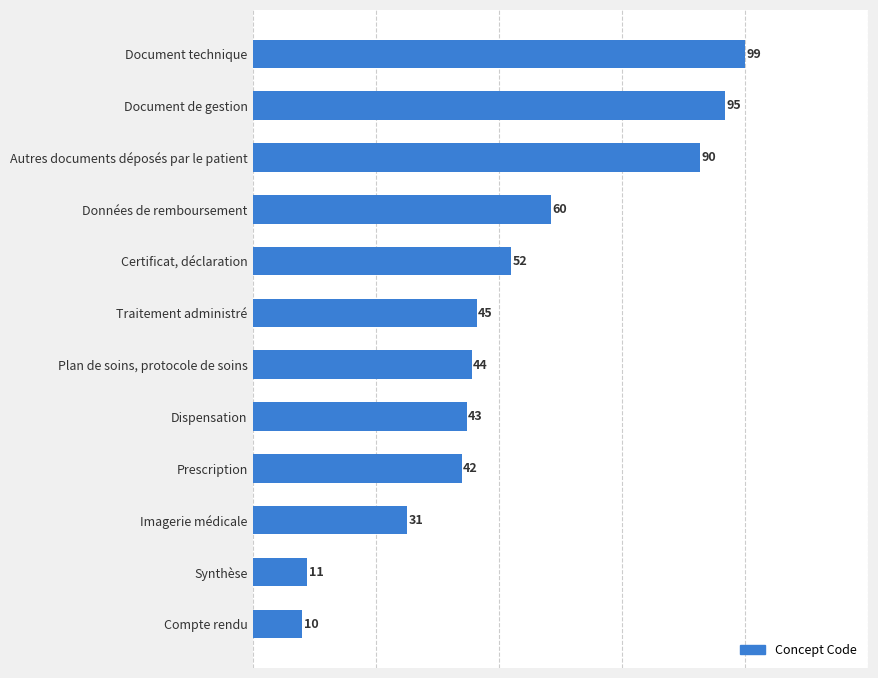

Where is the data nearest to the value 54?

Certificat, déclaration